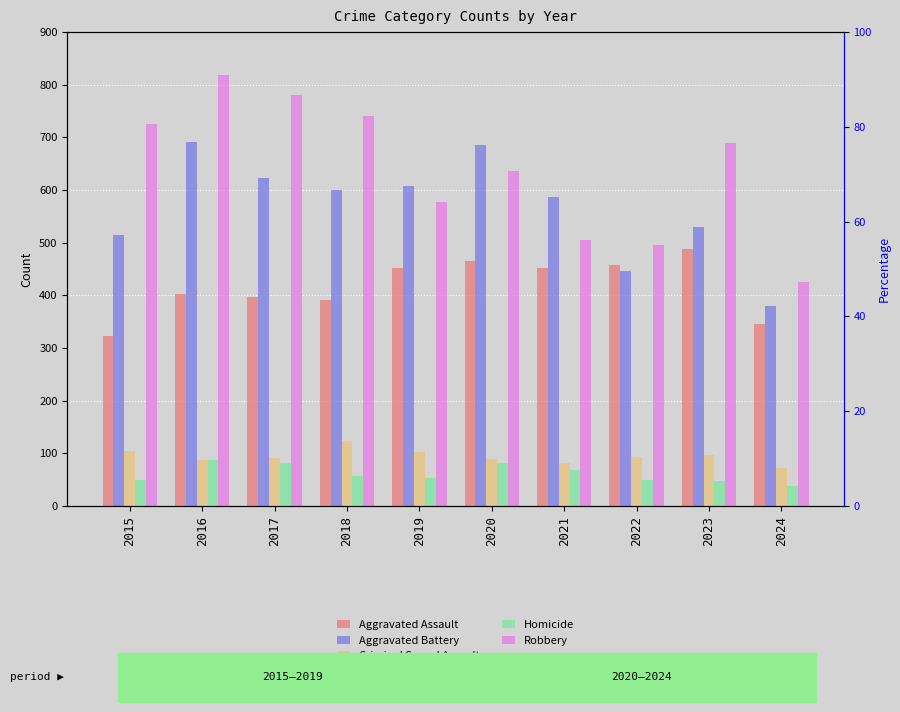

At which label does Criminal Sexual Assault first exceed 93?

2015